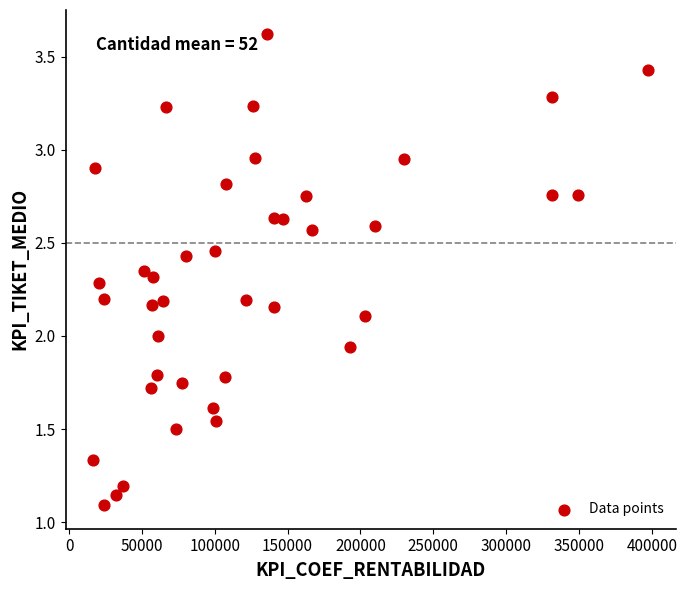

What is the range of X values (max minus min)?

380844.0